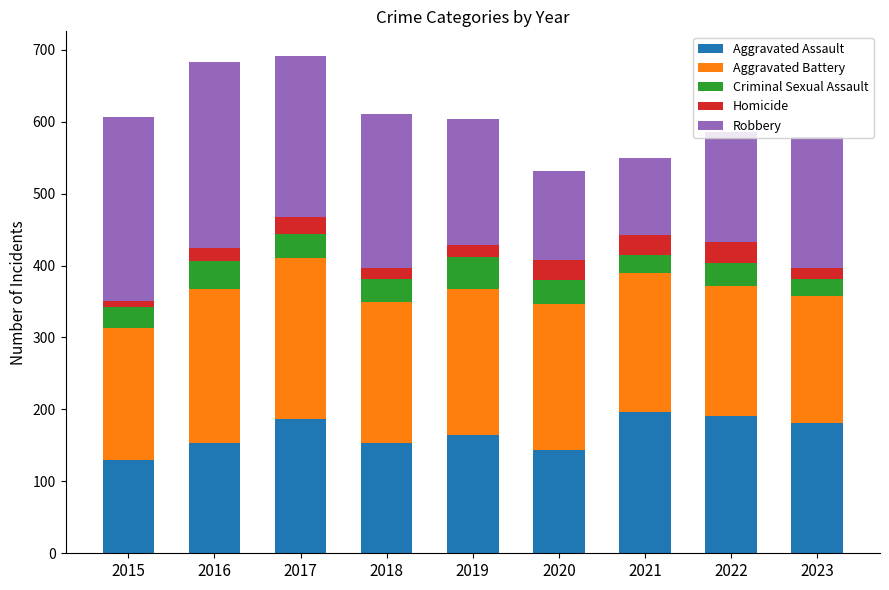

Are the bars grouped side by side (vs. stacked)?

No